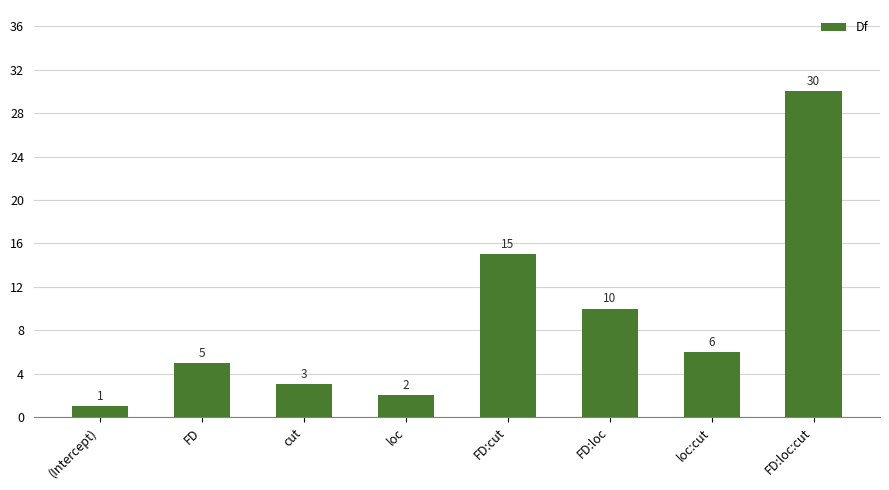

What is the value of the 2nd bar from the left?

5